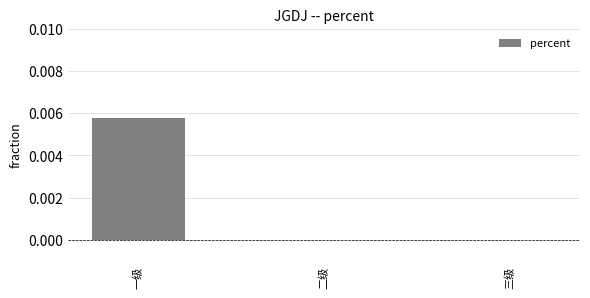

Which label corresponds to the largest value in the chart?

一级